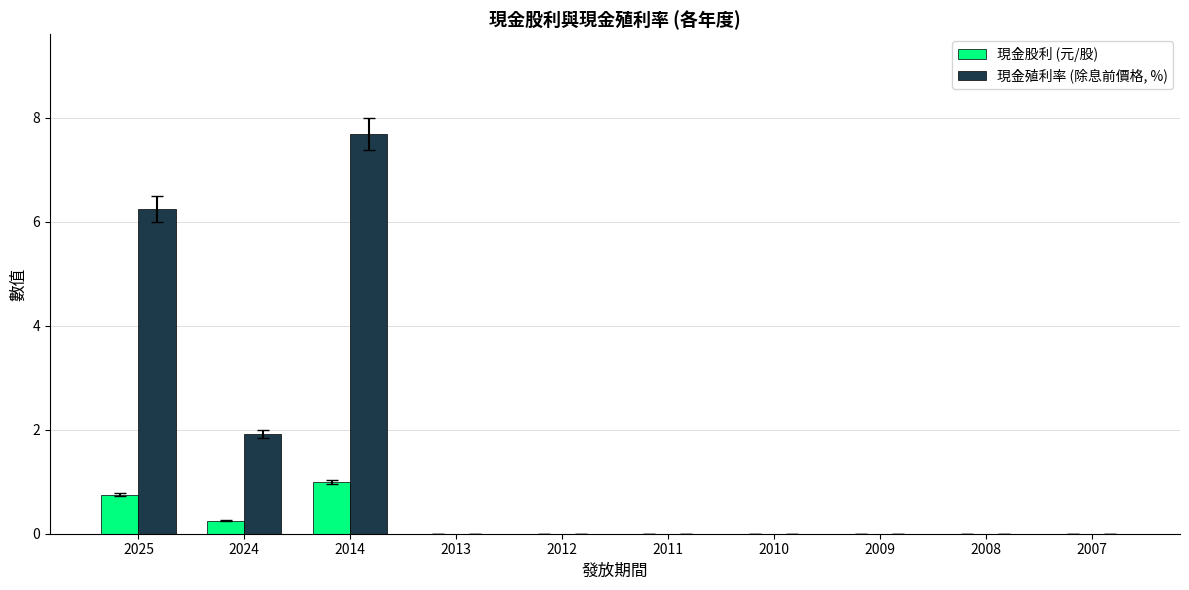

What is the sum of all 現金股利 (元/股) values?

2.0